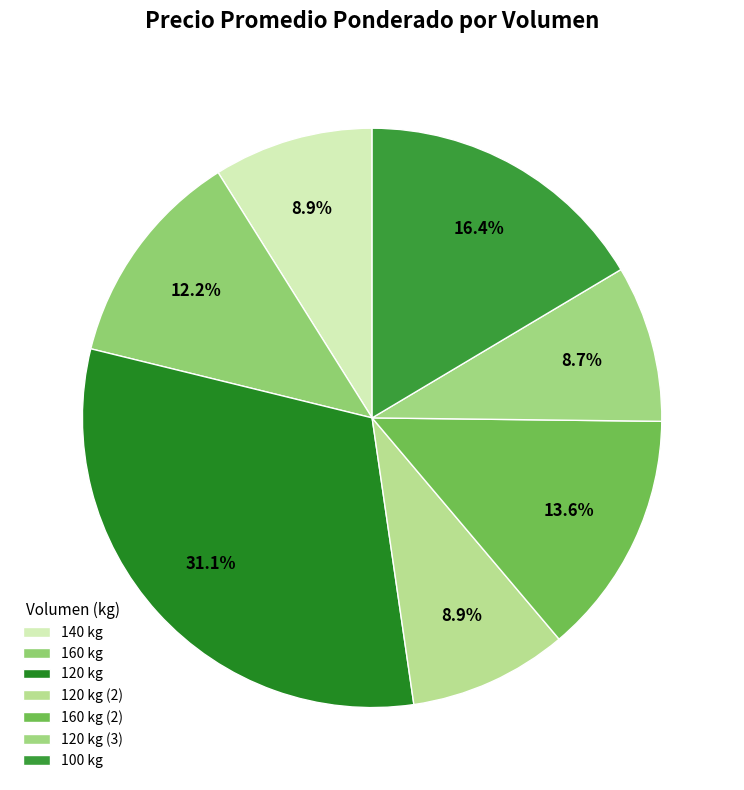

Count the number of slices in the pie.

7